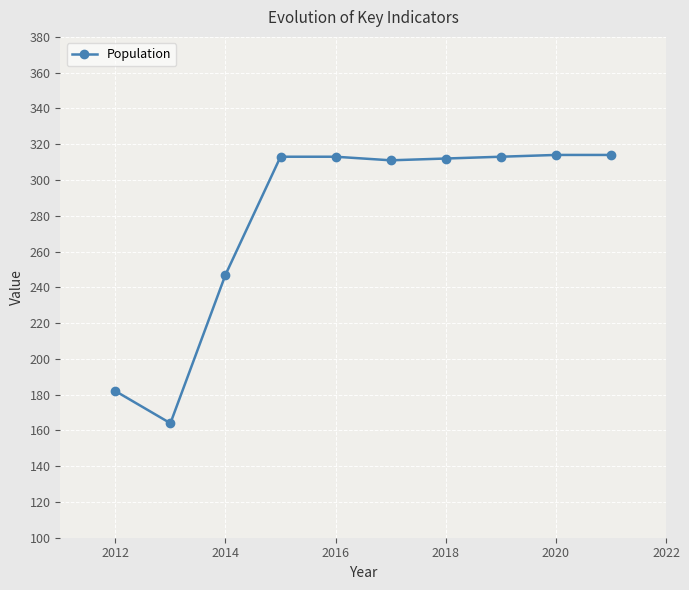

What is the difference between the maximum and second lowest values?

132